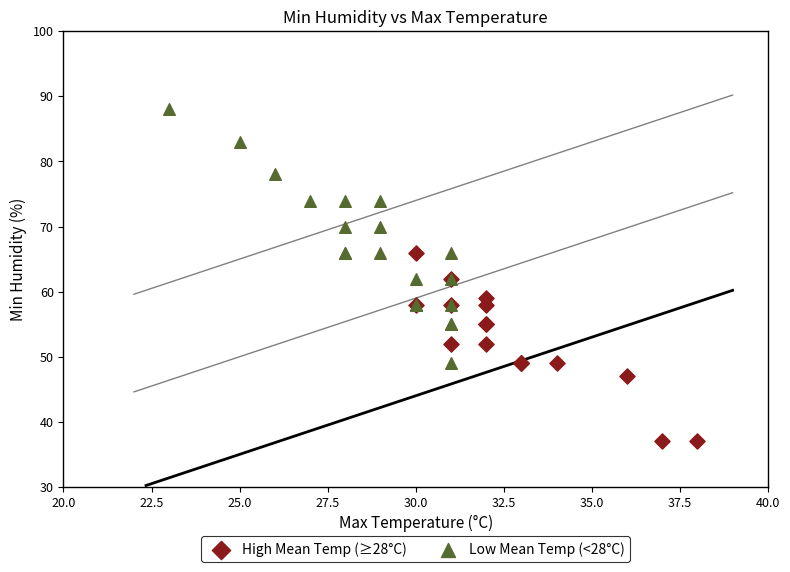

Which series contains the highest Y value?

Low Mean Temp (<28°C)